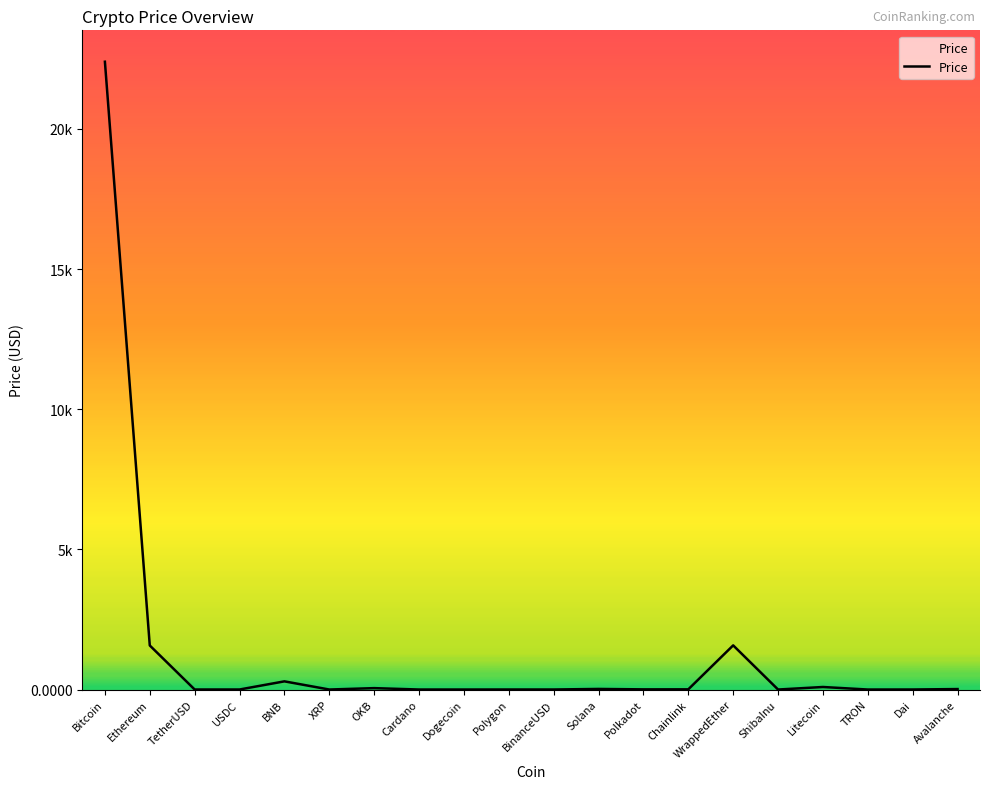

What is the difference between the maximum and minimum values?

22397.4